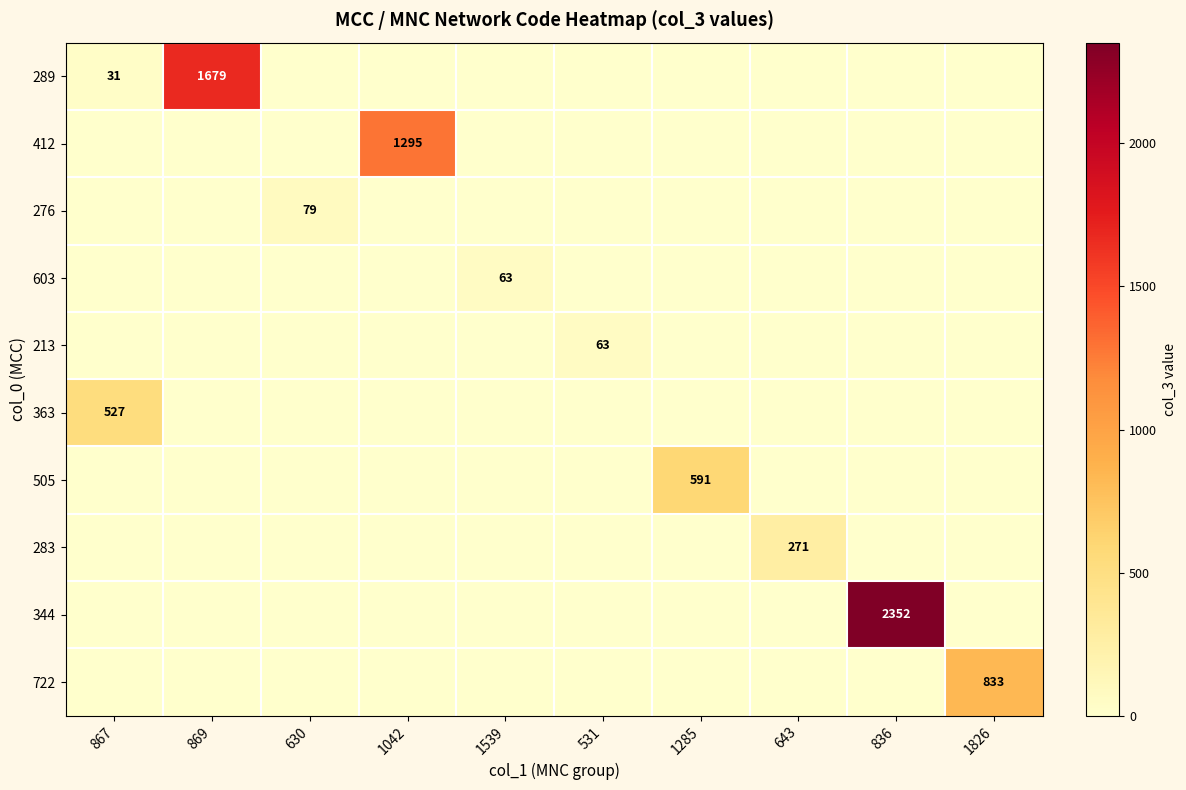

Between 630 and 531, which series saw the biggest shift?

276